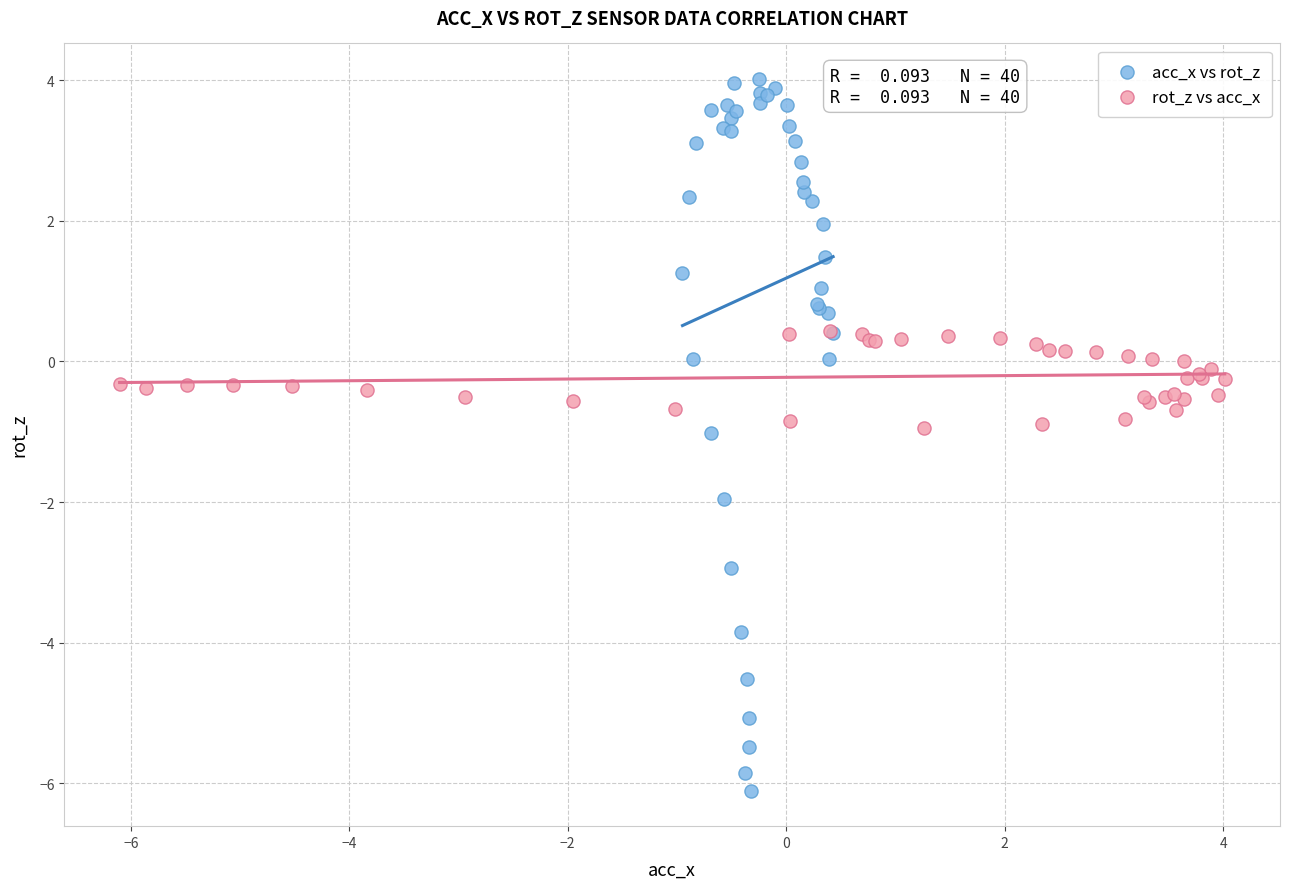

Which series has the largest Y range (max minus min)?

acc_x vs rot_z